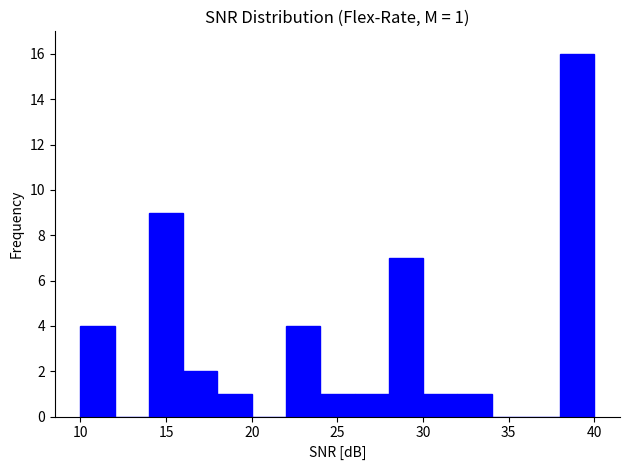

Over which range of the x-axis is the bar tallest?

38 to 40